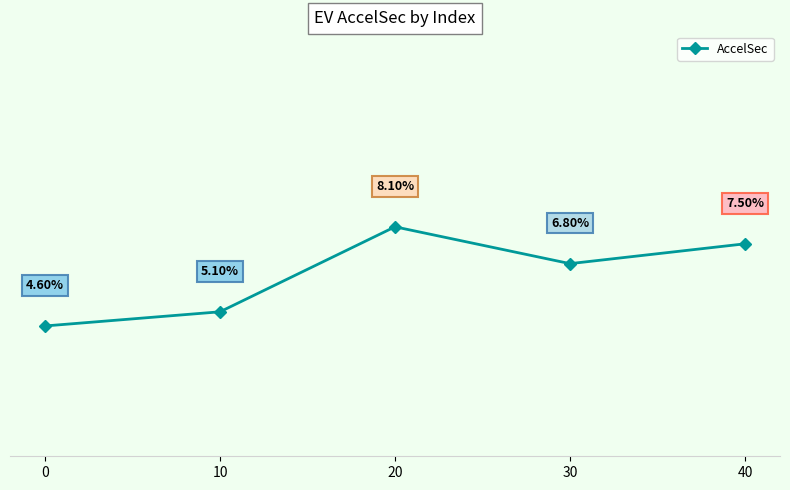

Is this an area chart (filled region under the line)?

No